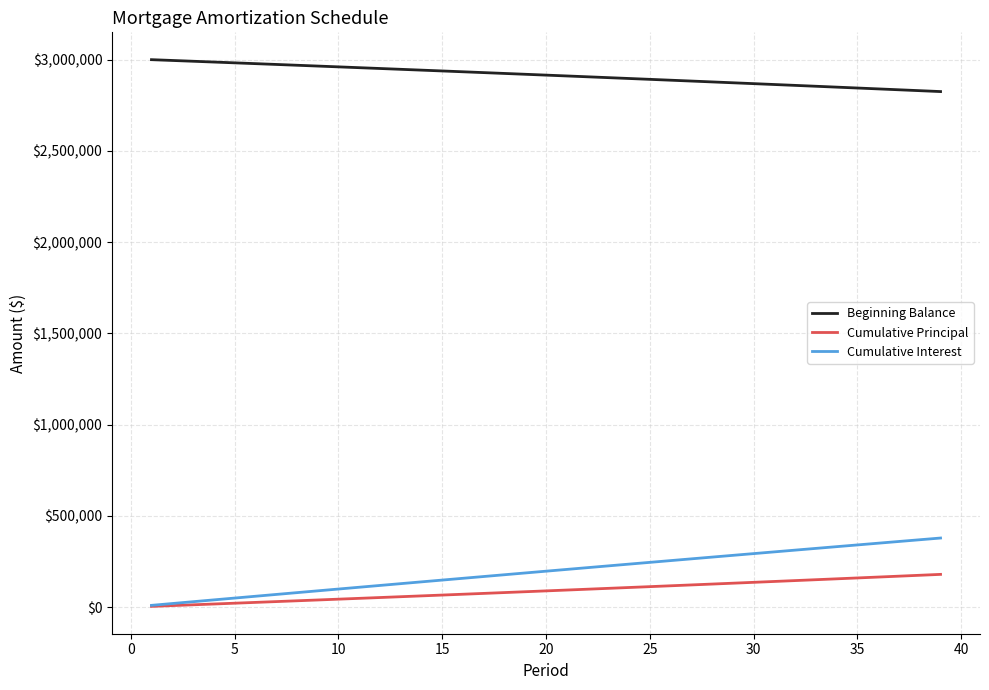

What is the difference between the maximum and minimum values in the Cumulative Principal series?

175382.4